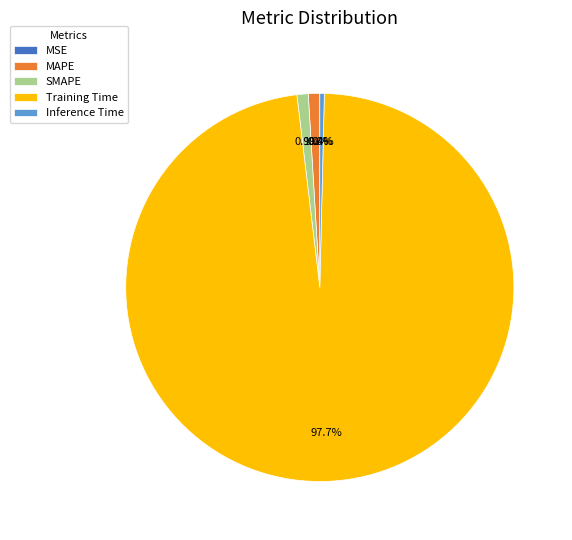

Which slice is the largest?

Training Time